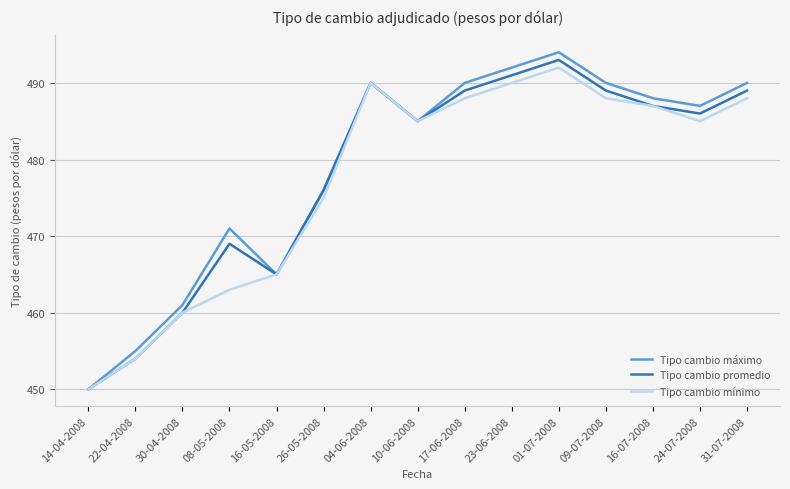

What is the greatest value displayed?

494